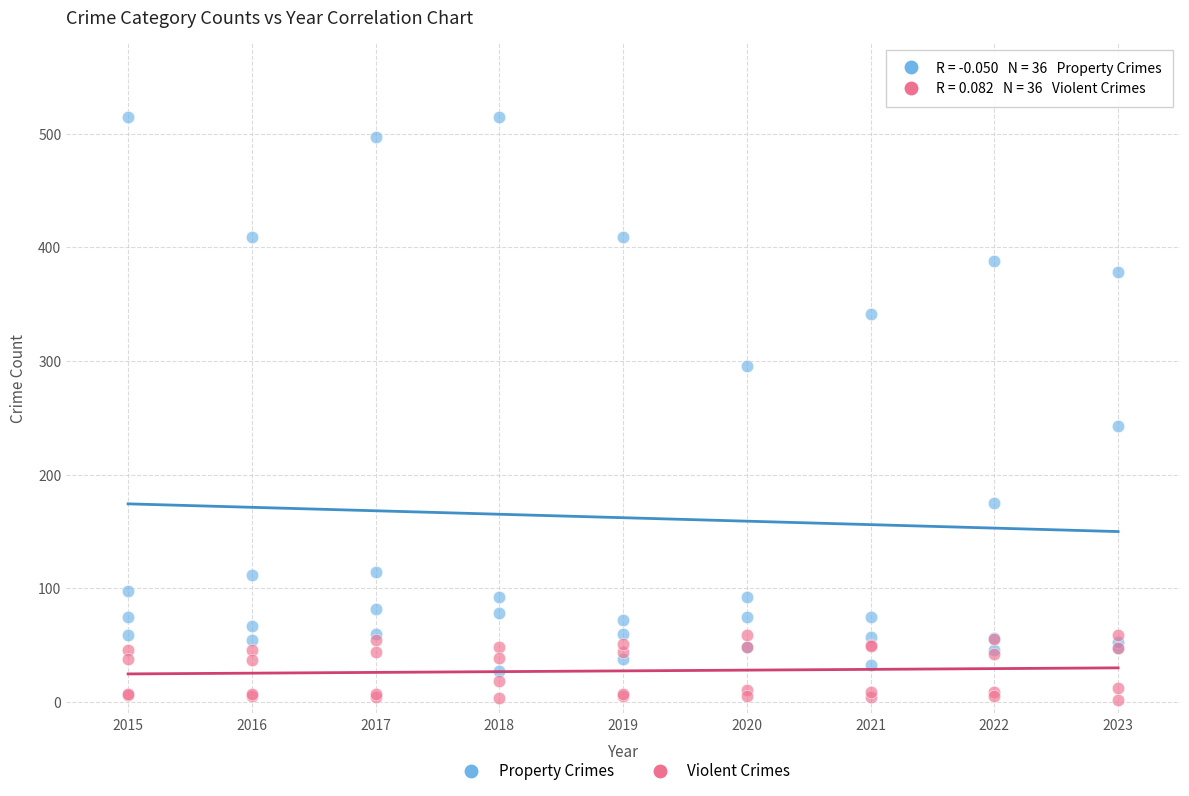

Which series has the widest spread of Y values?

Property Crimes